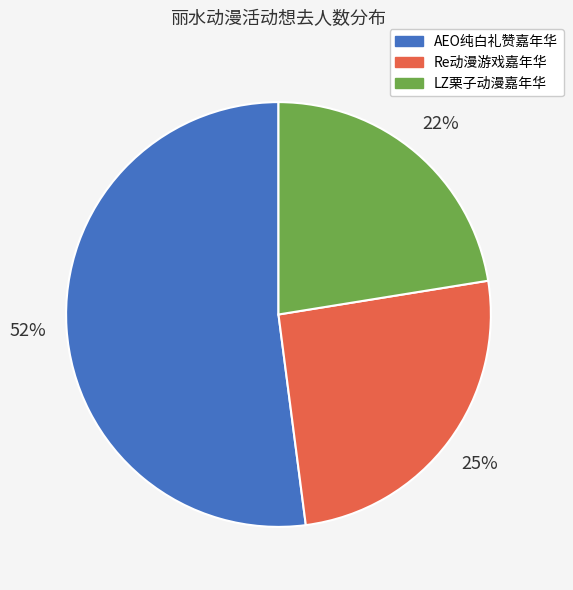

How many slices are in this pie chart?

3